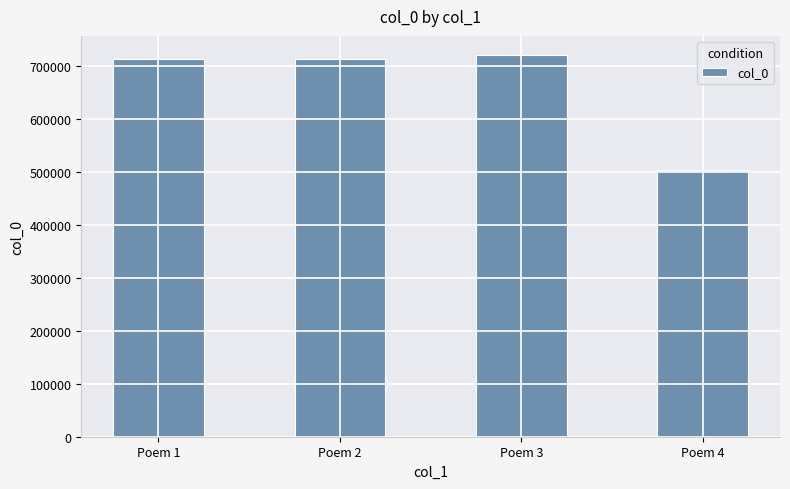

What is the value of the 4th bar from the left?

504755